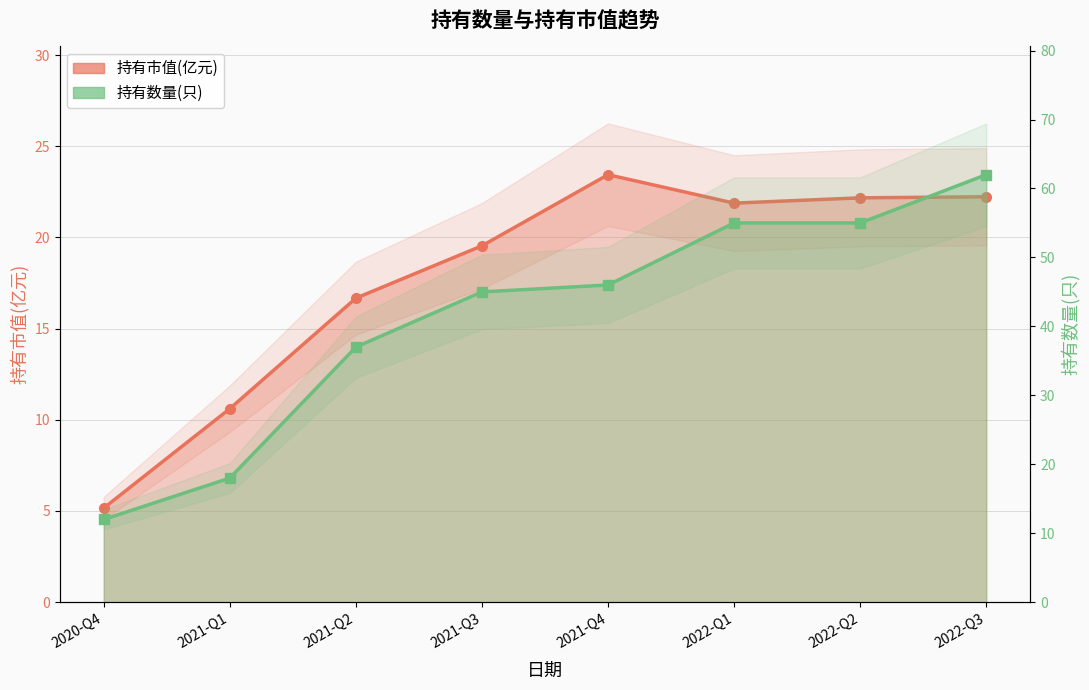

At how many categories does at least one series exceed 34?

6